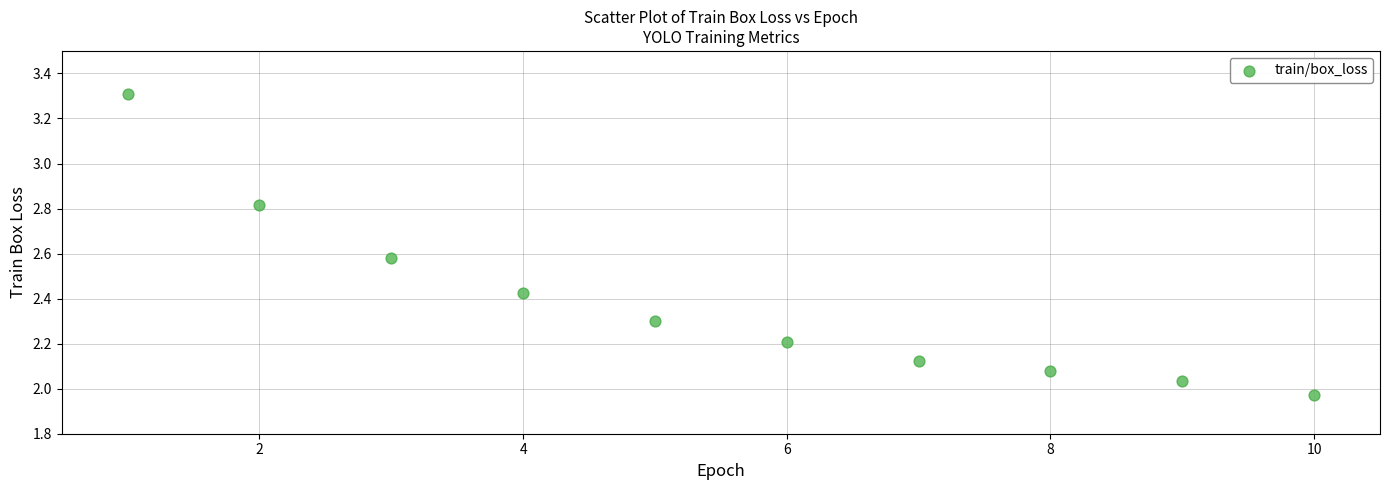

What is the average X value?

5.5